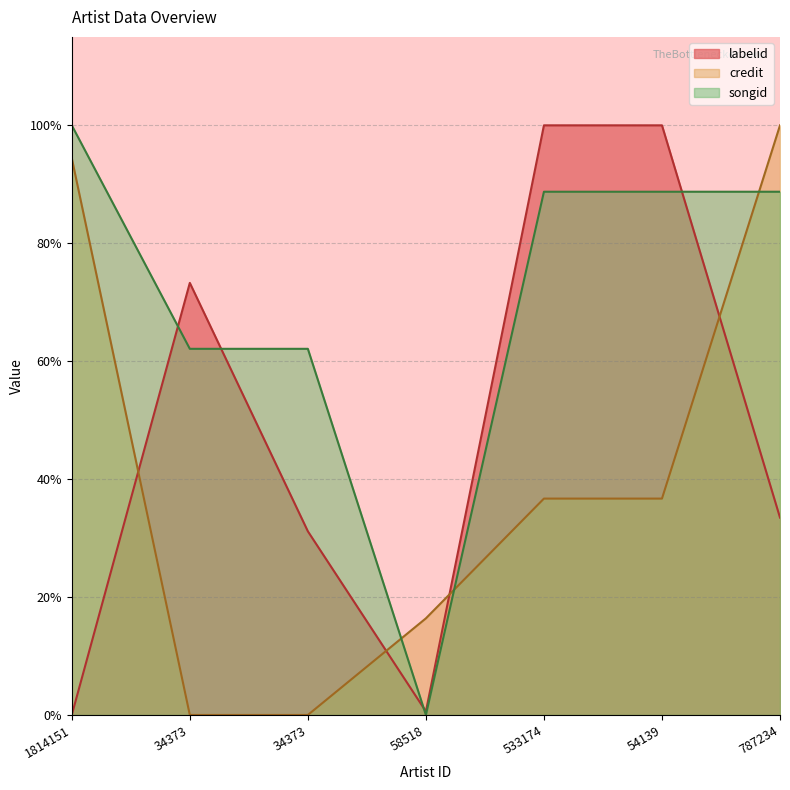

Which label corresponds to the largest value in the chart?

533174